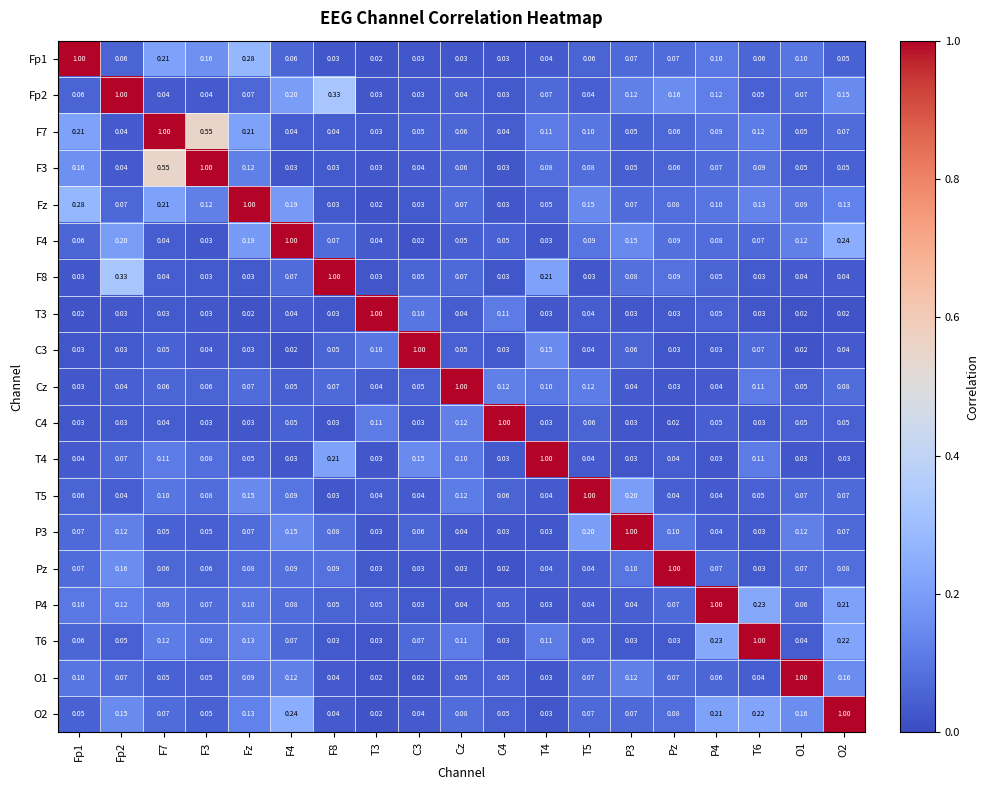

Is the value of P4 at F7 greater than the value of C3 at P3?

Yes